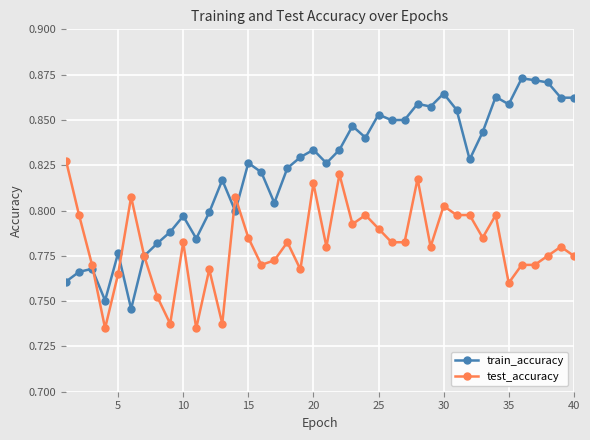

Rank the series by their maximum value, from lowest to highest.

test_accuracy, train_accuracy